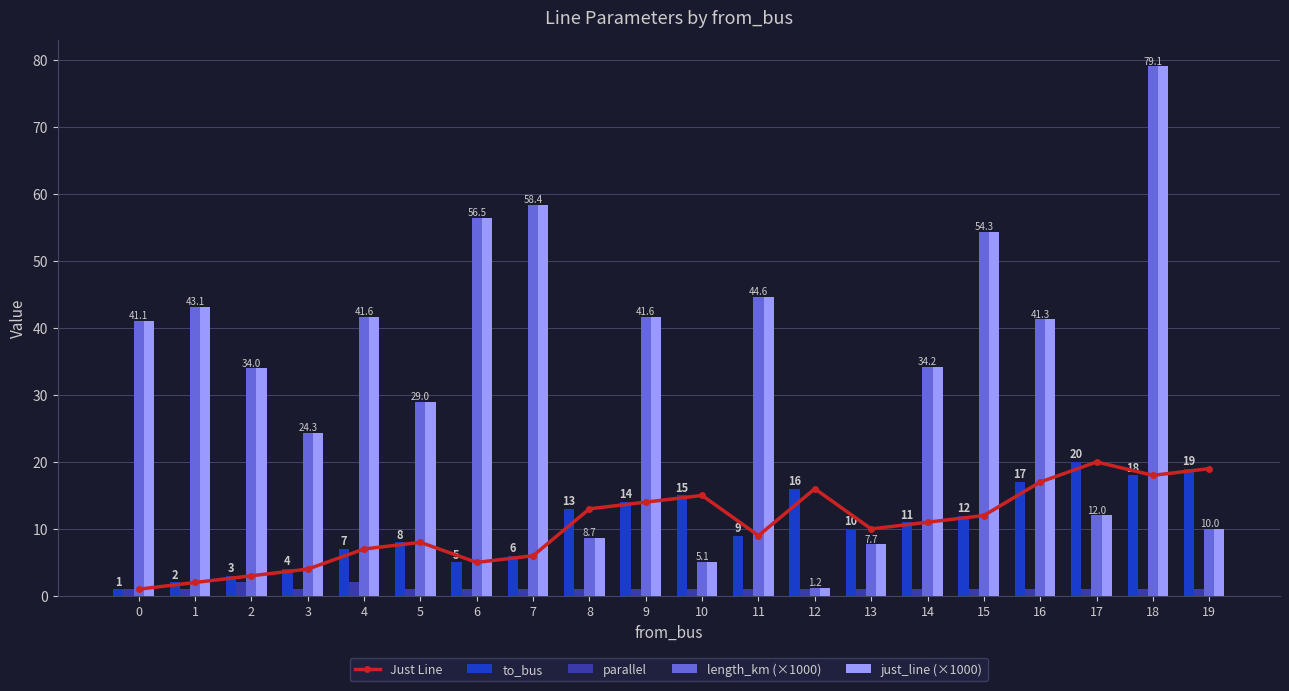

Which series has the widest spread of values?

length_km (×1000)